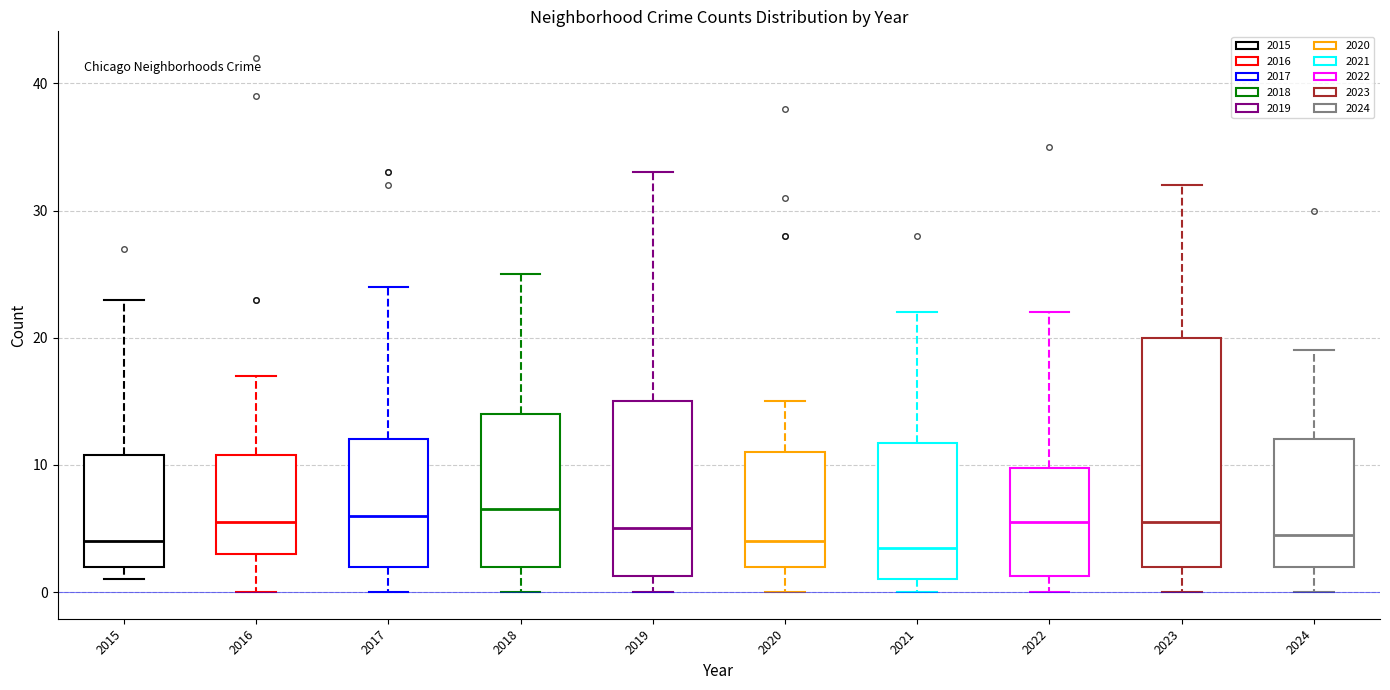

Comparing the boxes themselves (not the whiskers), which one is the tallest?

2023